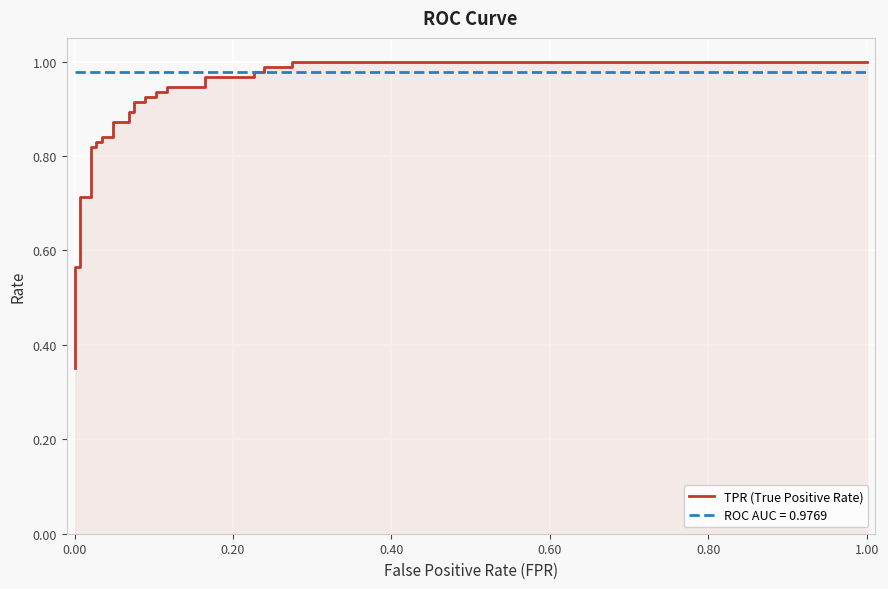

What is the sum of all values?

27.9